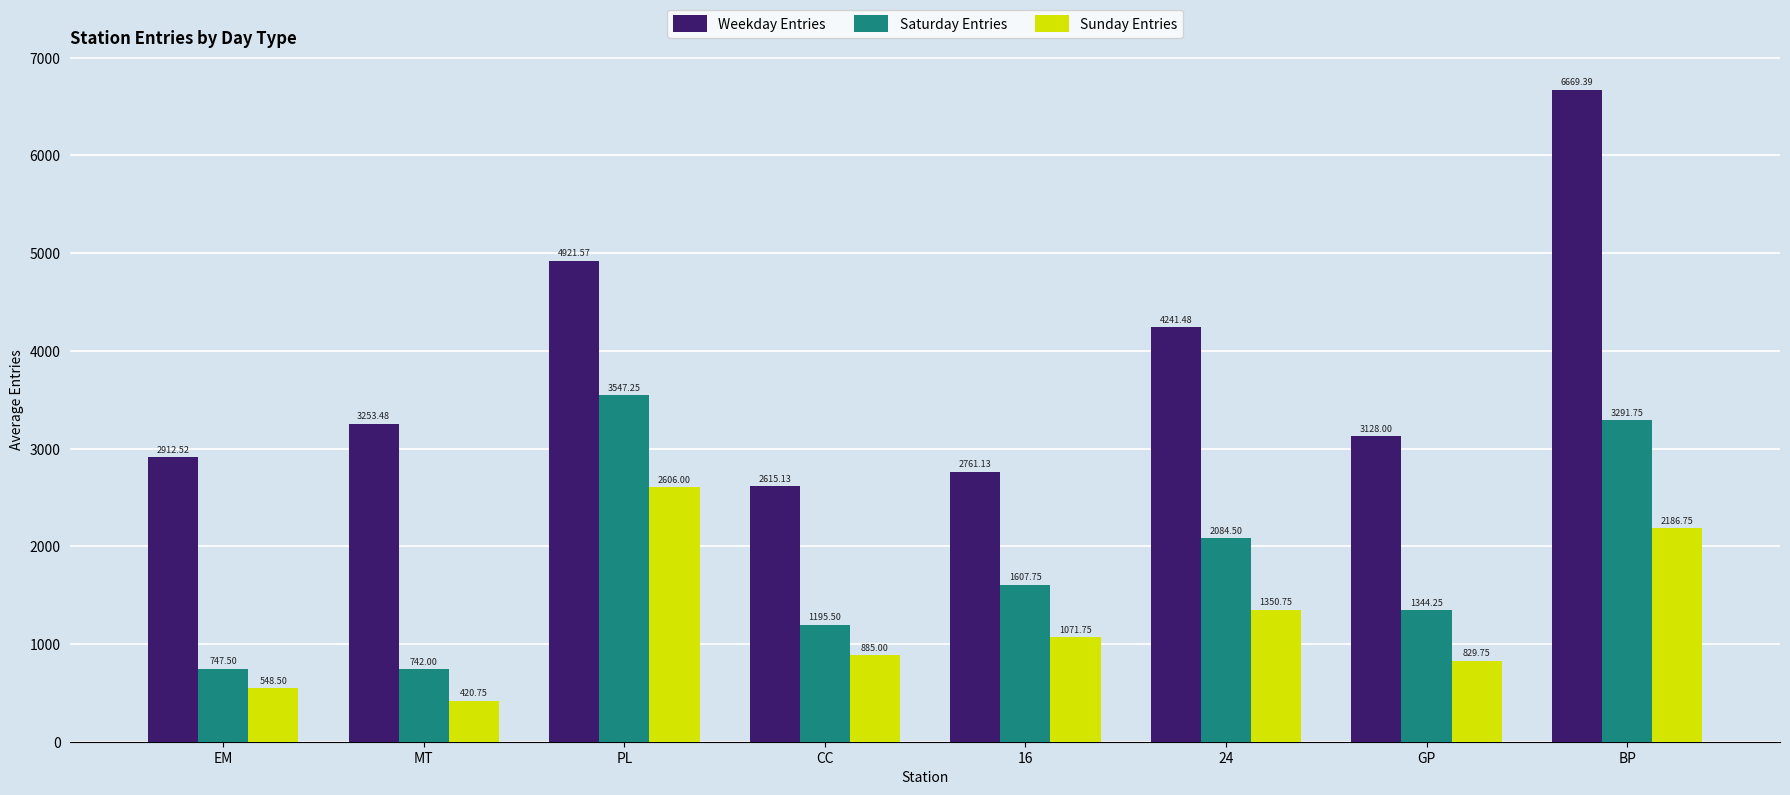

The value of Sunday Entries at GP is 829.8. True or false?

True